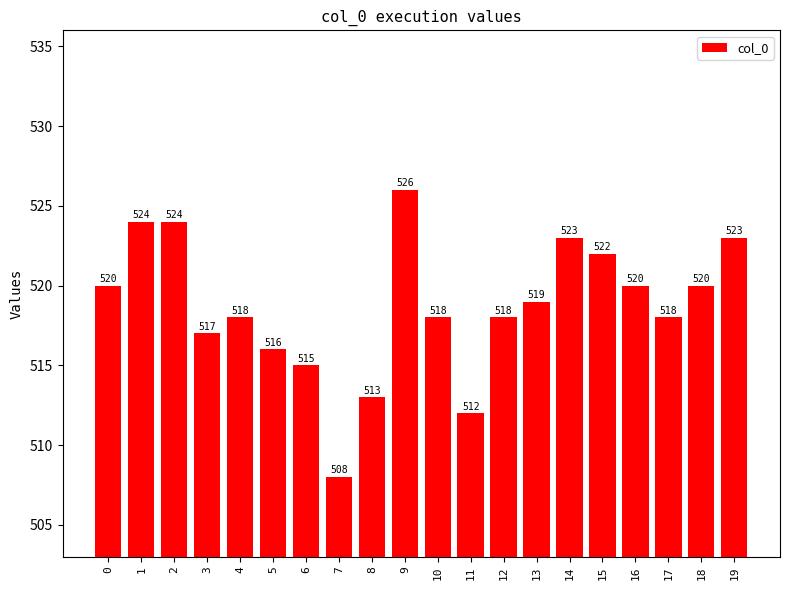

Are the bars grouped side by side (vs. stacked)?

No